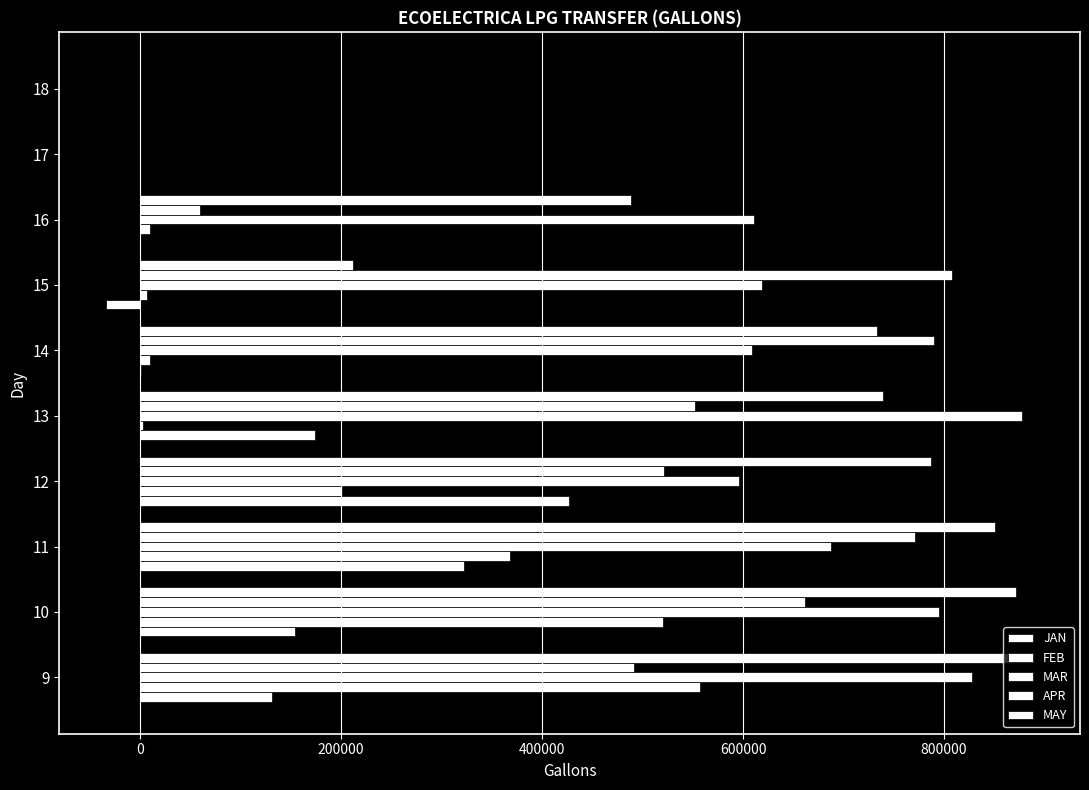

How many series are shown in this chart?

5